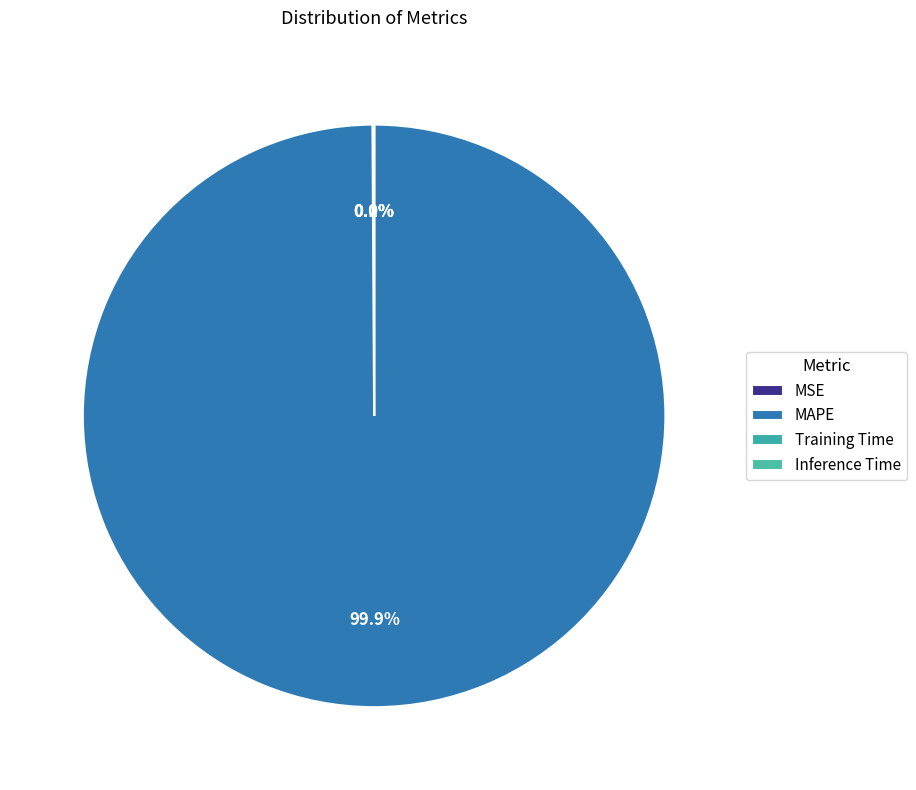

Combined, do Inference Time and Training Time account for over 50%?

No